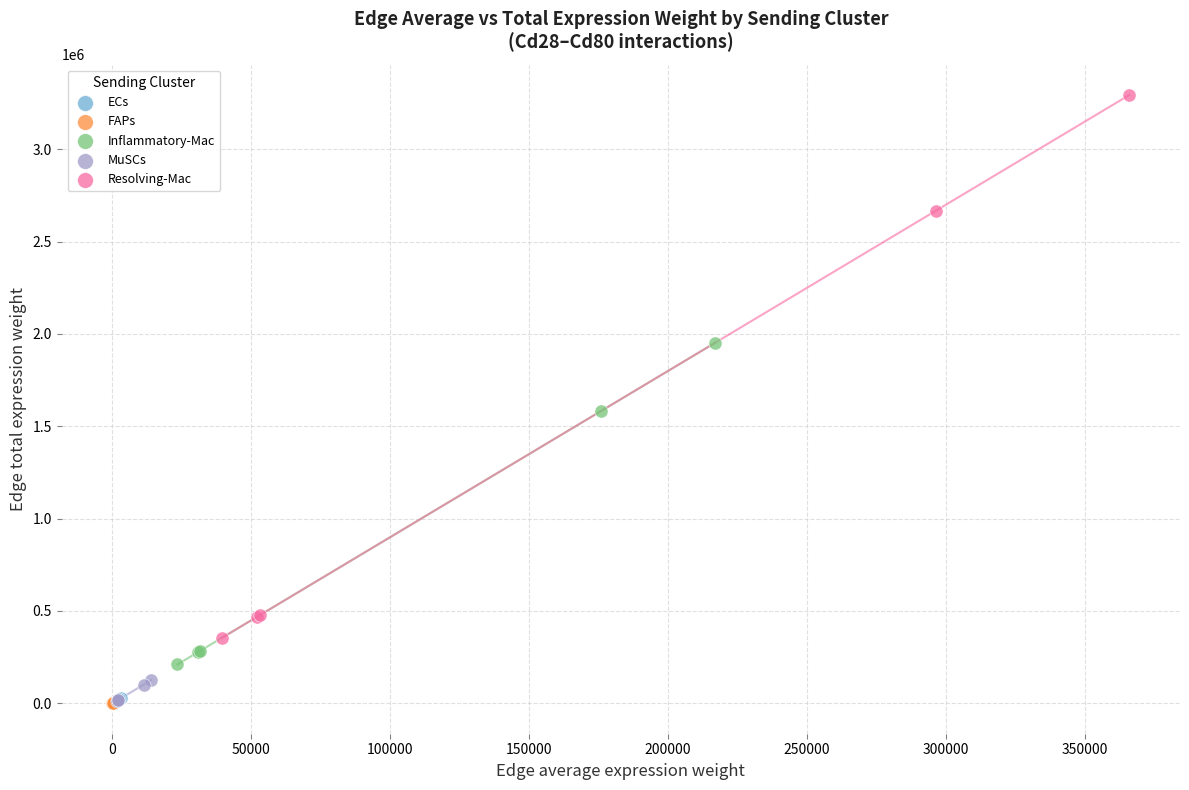

Which series reaches the maximum Y coordinate?

Resolving-Mac